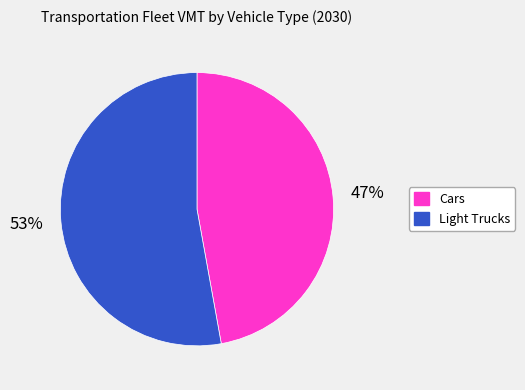

Is there any slice that represents more than half of the pie?

Yes